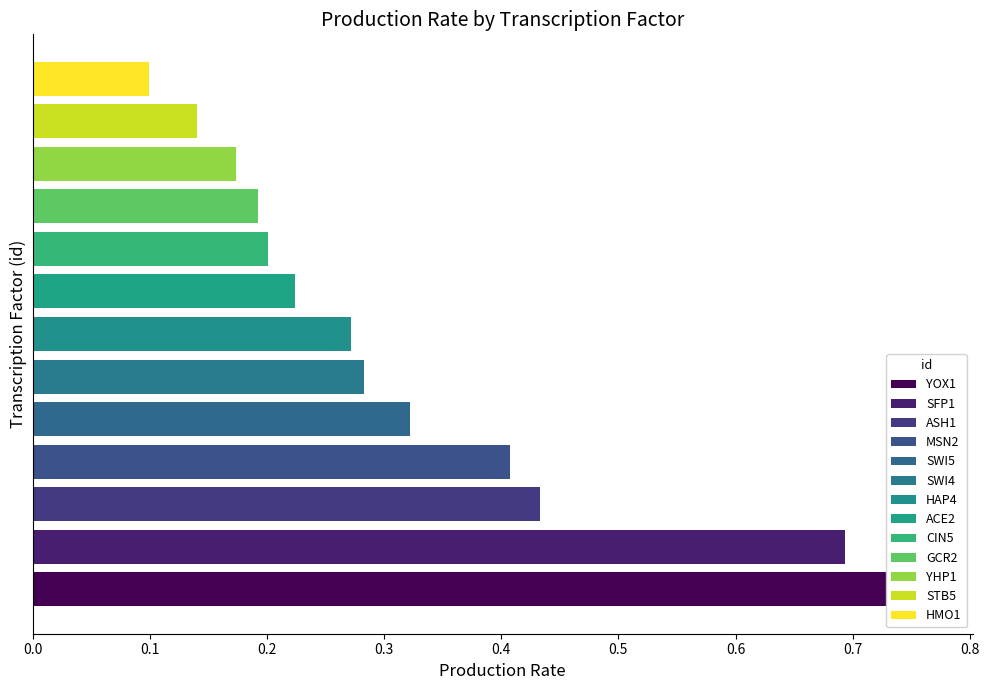

At which label is the value closest to 0?

HMO1